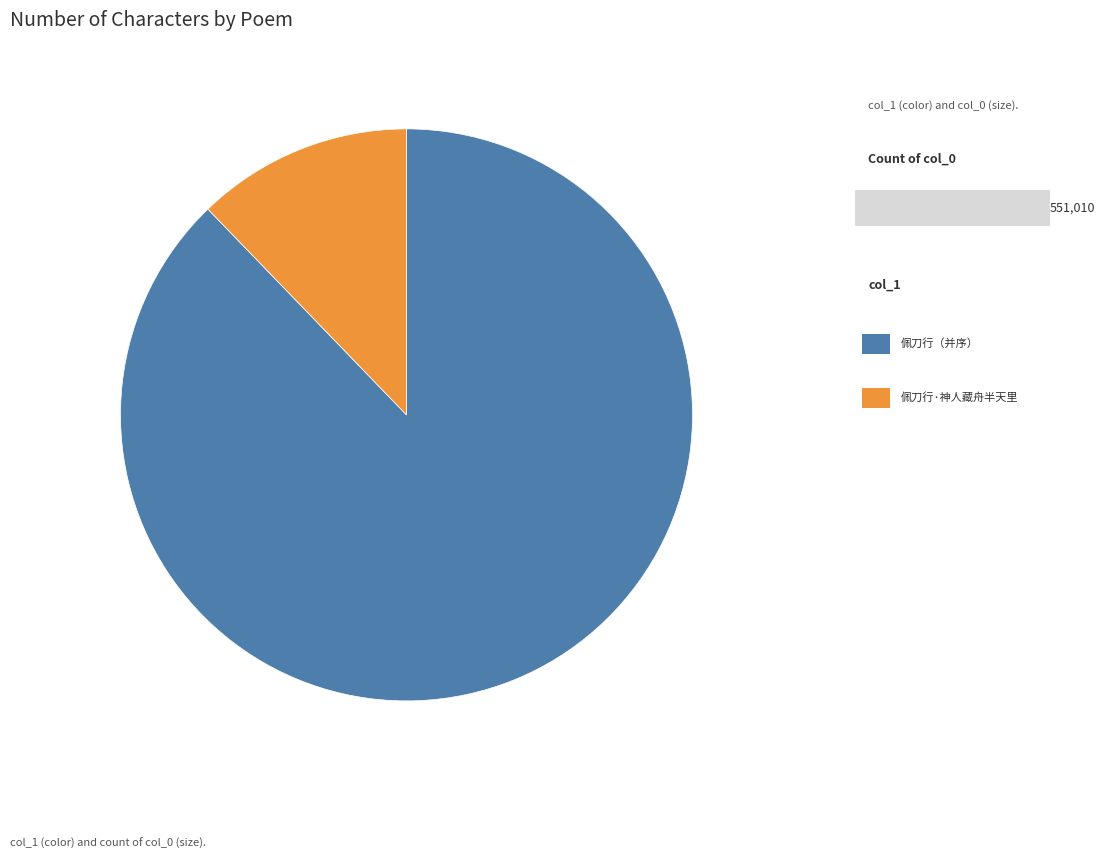

Count the number of slices in the pie.

2